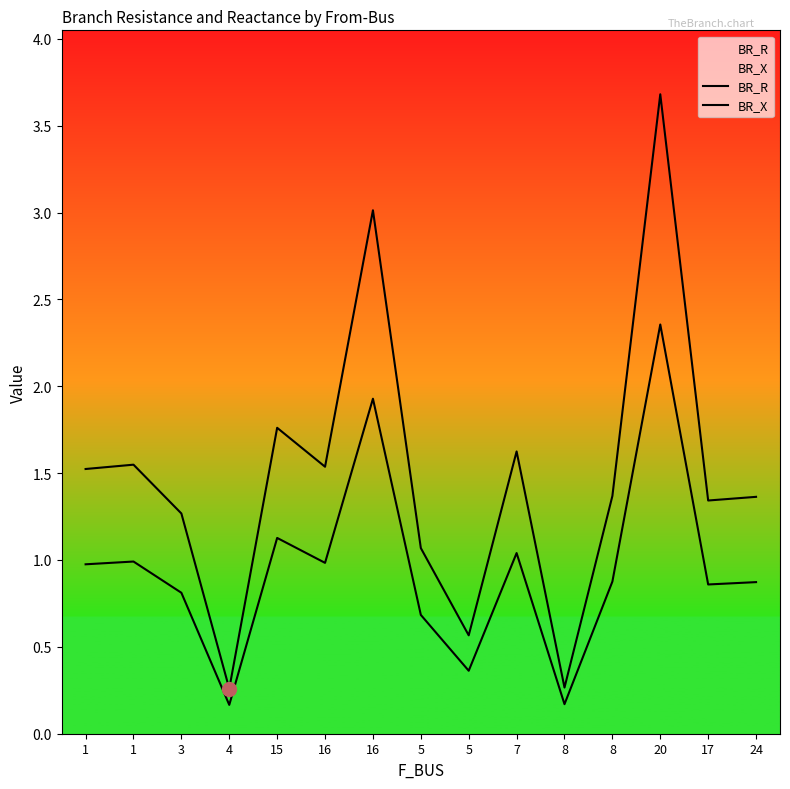

At which category is the sum across all series the highest?

20